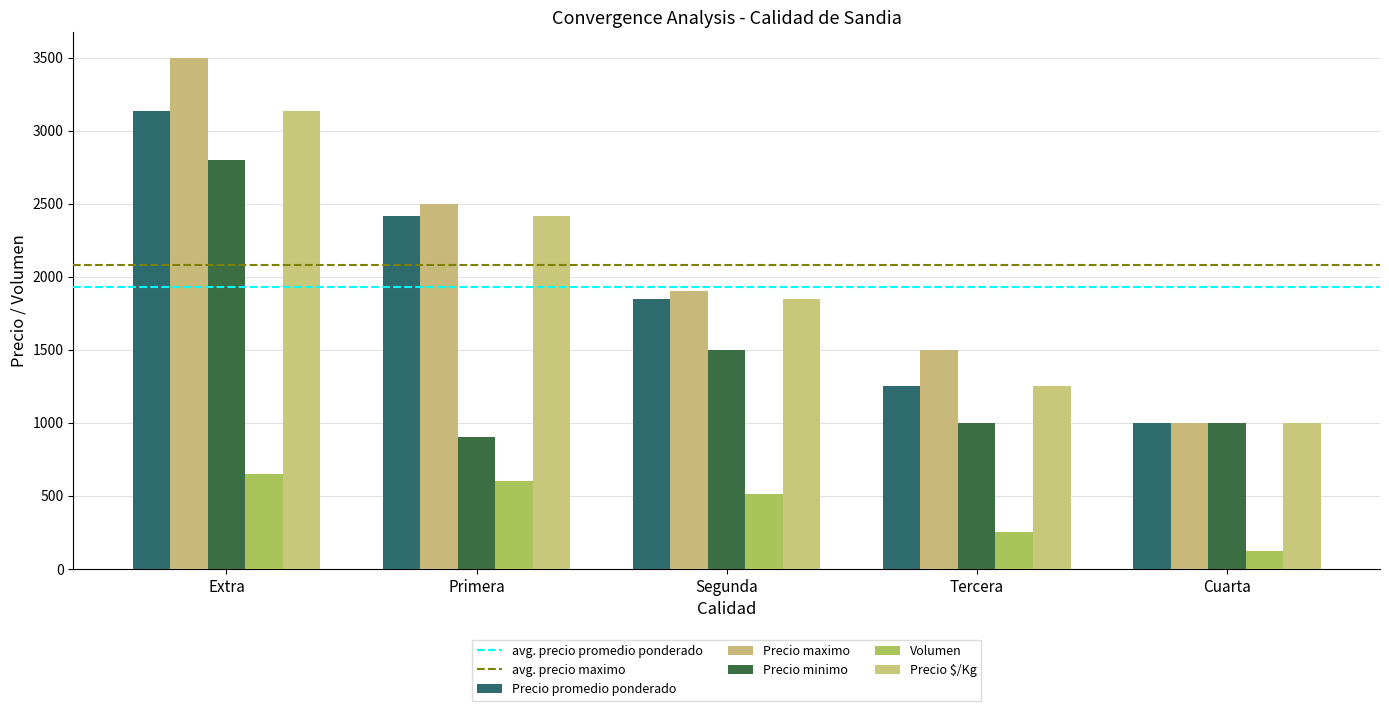

Does the chart contain any negative values?

No